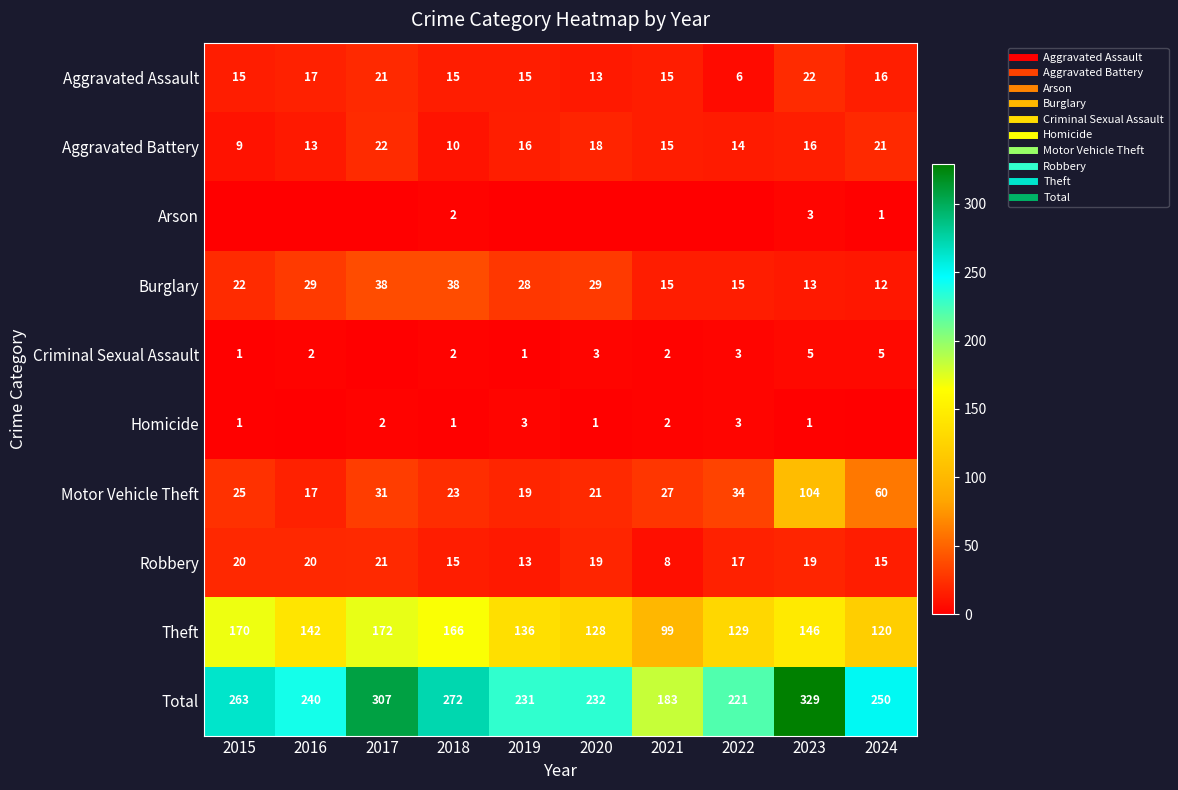

At which label does Aggravated Battery reach its peak?

2017